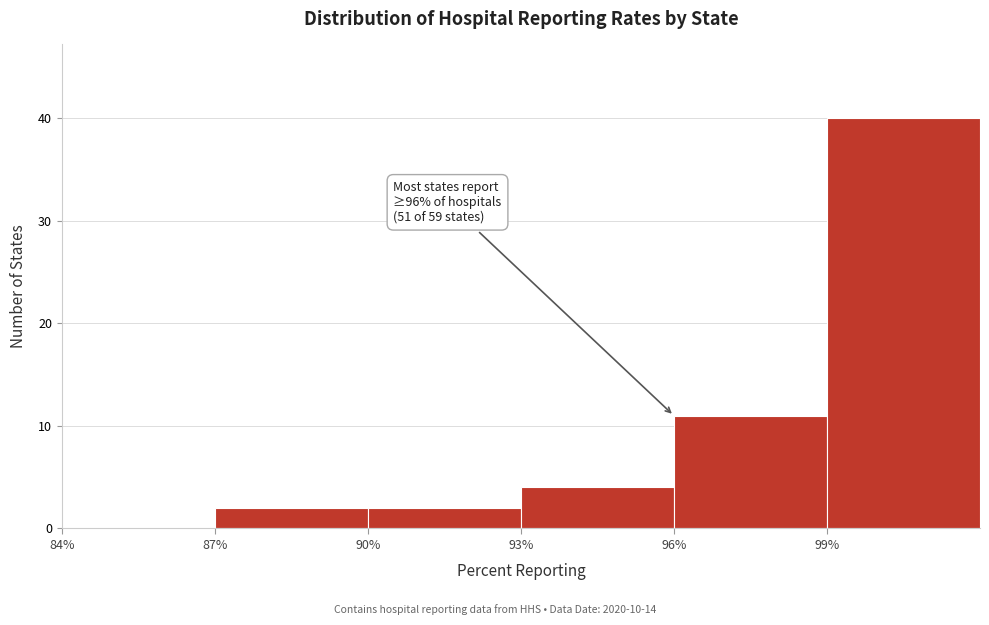

Which range on the x-axis has the tallest bar?

99 to 102